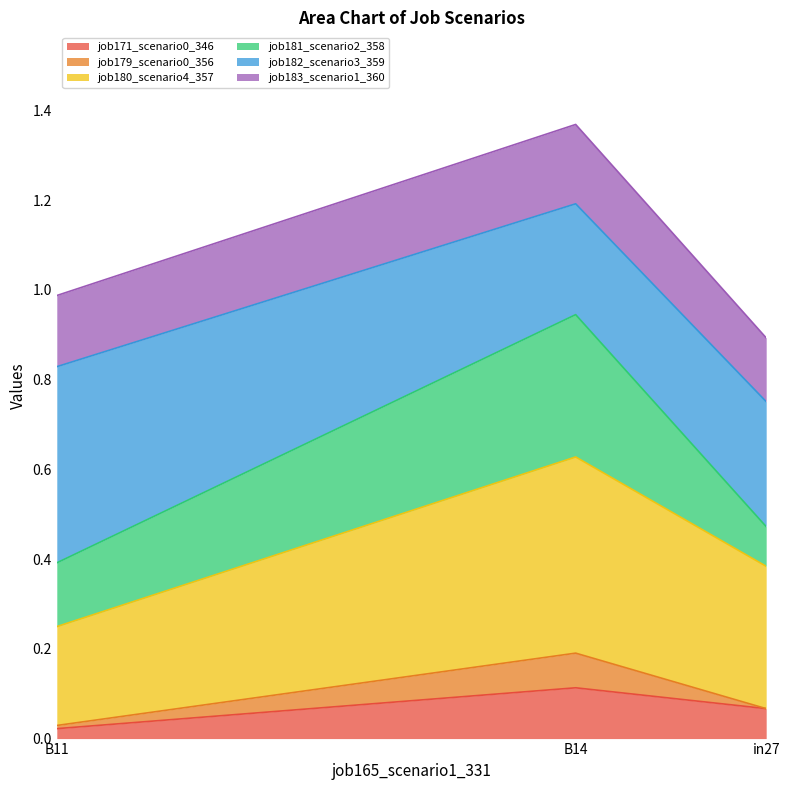

The job183_scenario1_360 series shows 0.0 at B14. True or false?

False